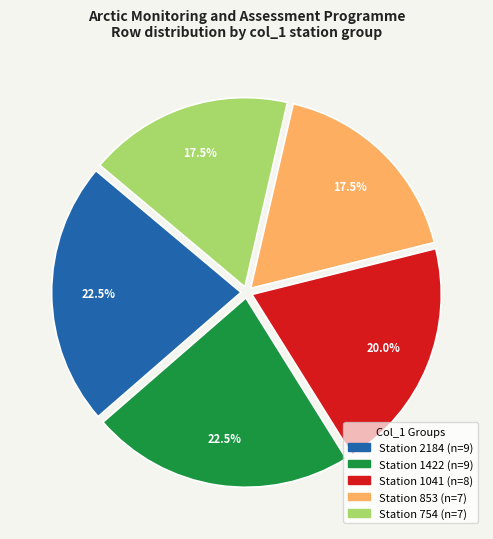

Does any single category account for the majority?

No